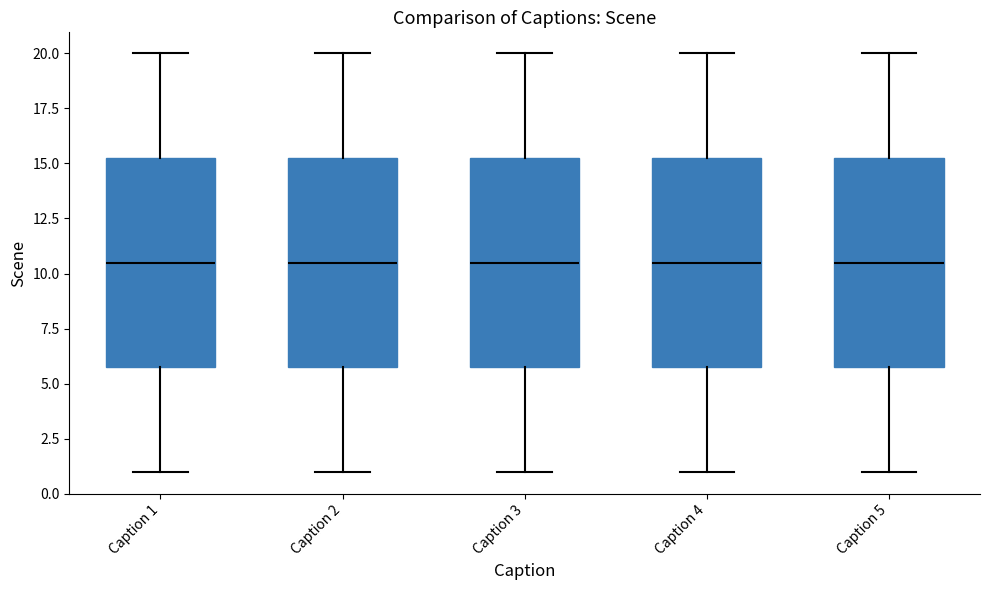

Reading left to right, read every box against the y-axis: the position of its median line, the range the box covers, and the ends of its whiskers. The values are not printed on the chart, so give them approximately, as read against the axis.

Caption 1: median 10.5, box 6.0 to 15.5, whiskers 1.0 to 20.0
Caption 2: median 10.5, box 6.0 to 15.5, whiskers 1.0 to 20.0
Caption 3: median 10.5, box 6.0 to 15.5, whiskers 1.0 to 20.0
Caption 4: median 10.5, box 6.0 to 15.5, whiskers 1.0 to 20.0
Caption 5: median 10.5, box 6.0 to 15.5, whiskers 1.0 to 20.0